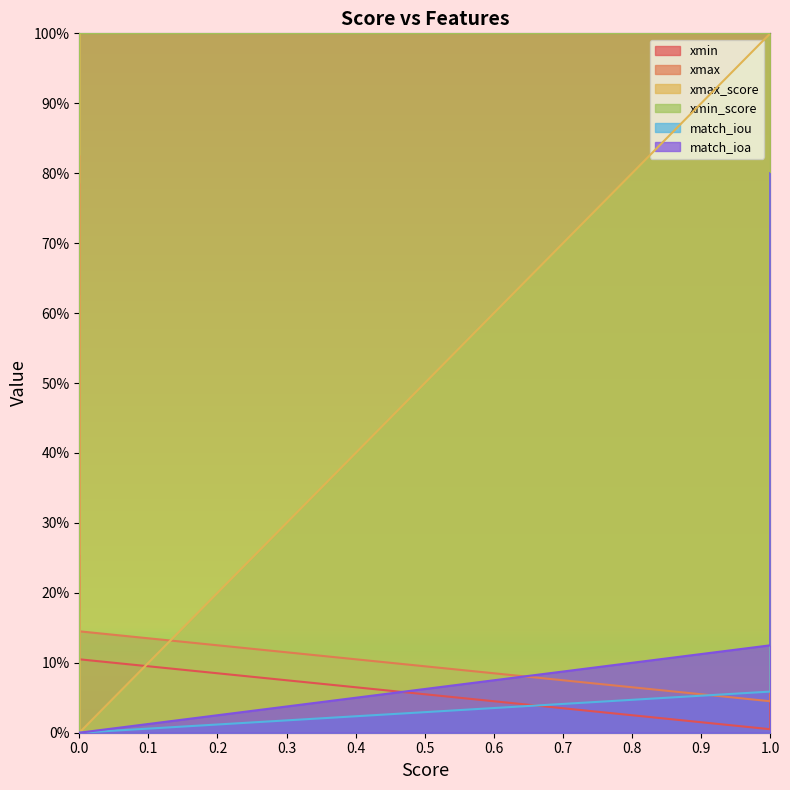

True or false: xmin_score and match_ioa intersect in this chart.

False